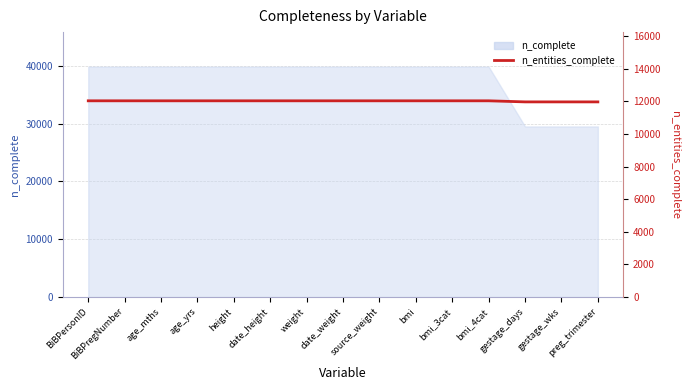

How many lines are shown in the chart?

1